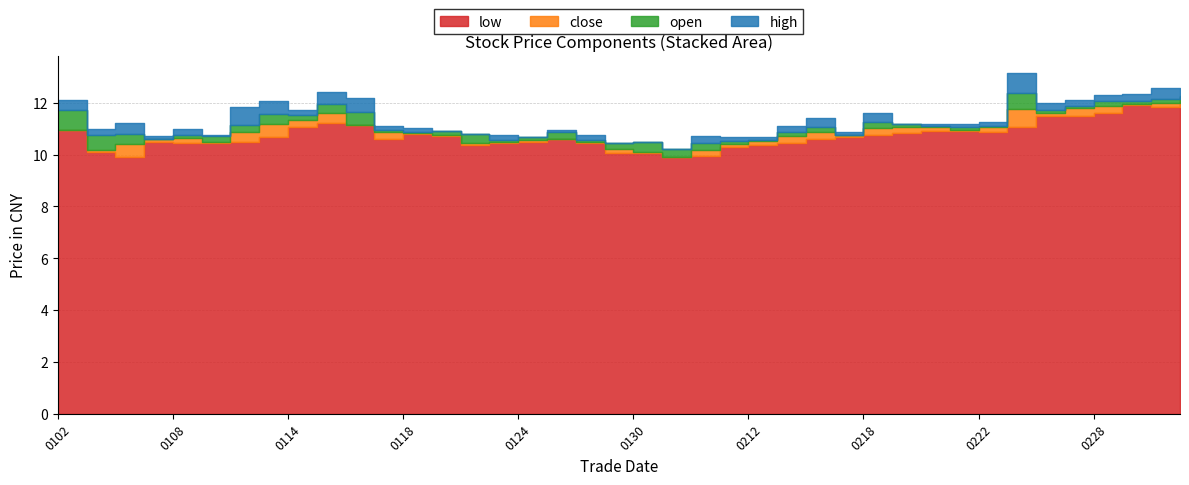

Where does the low series first go above 10?

20190102